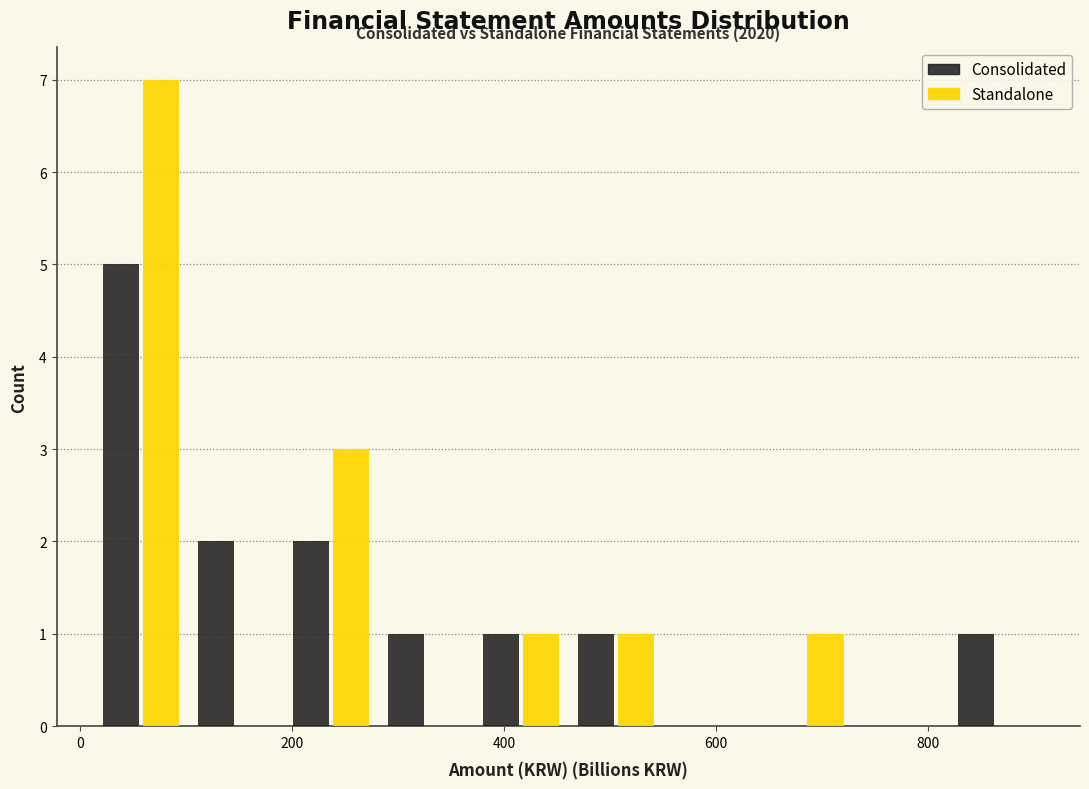

In the Standalone series, which range on the x-axis has the tallest bar?

20 to 100